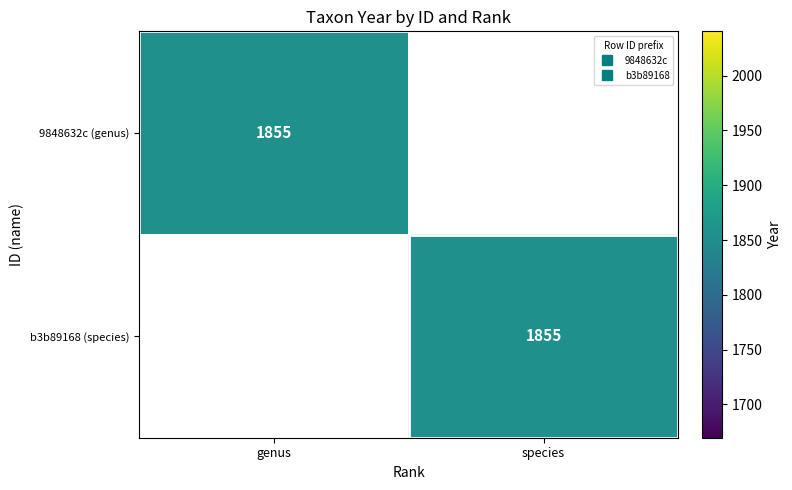

What is the sum of the 9848632c-1d4d-11ec-82c2-f14daa6f2d93 values at 0 and 1?

1855